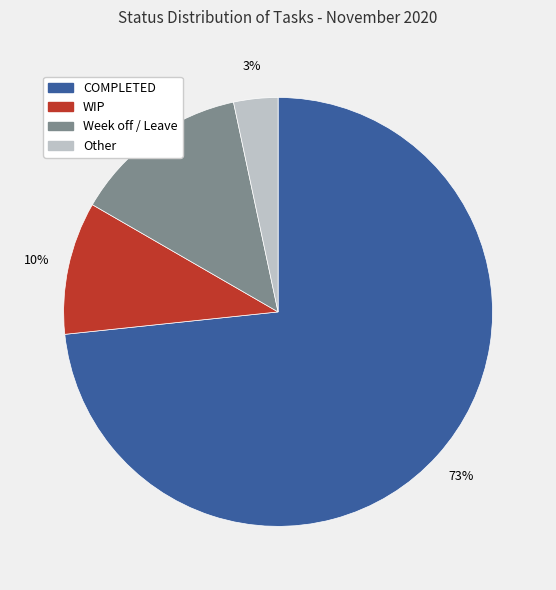

Which slice is the largest?

COMPLETED